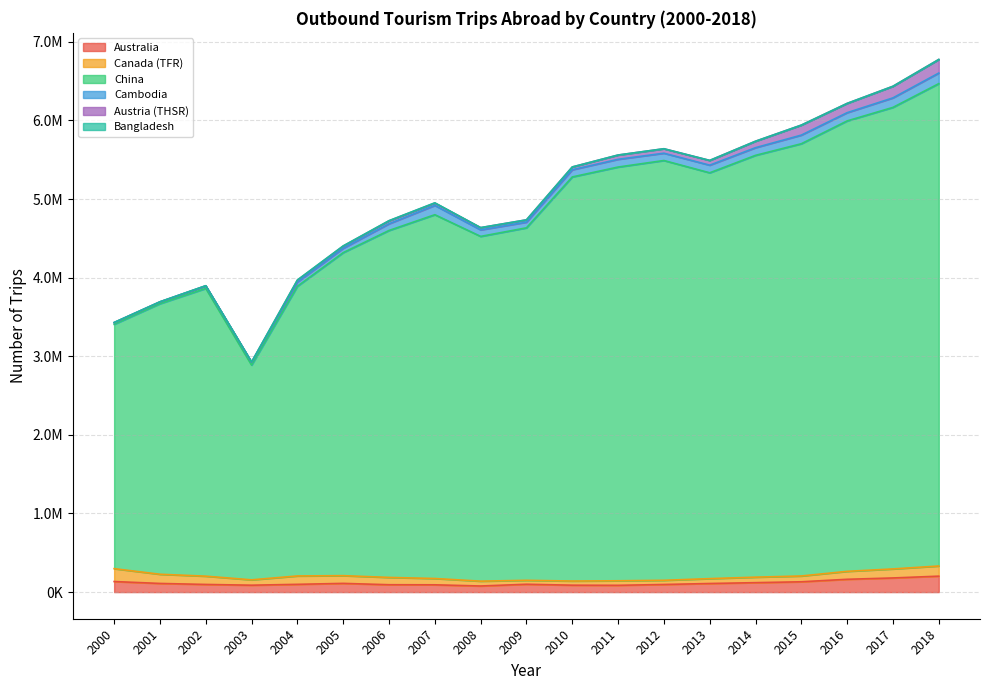

Which category has the highest value across all series?

2018